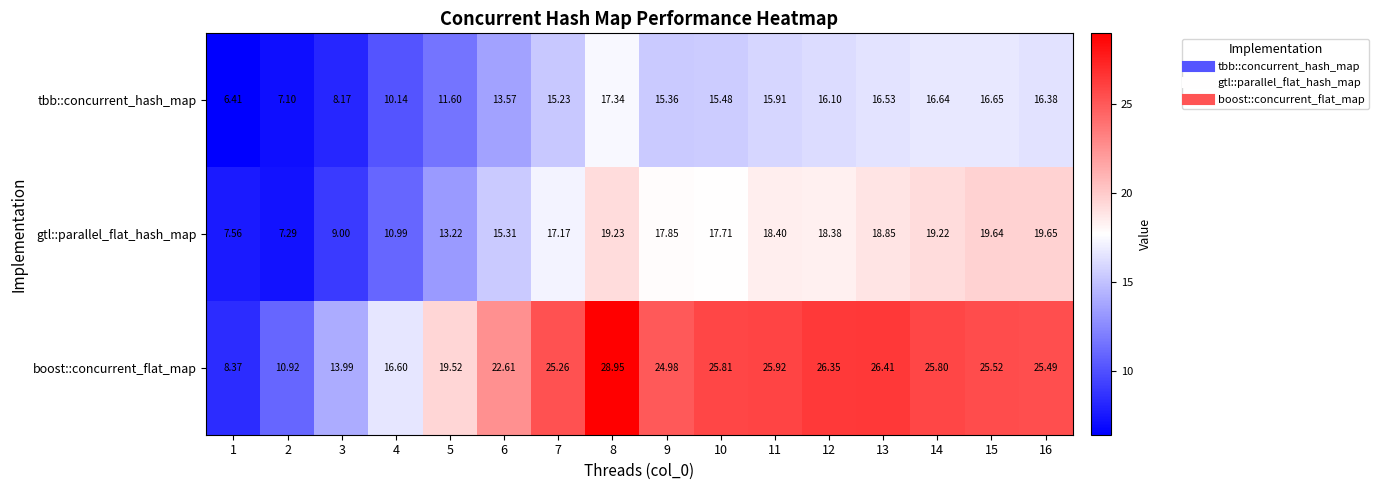

Which series has the widest spread of values?

boost::concurrent_flat_map